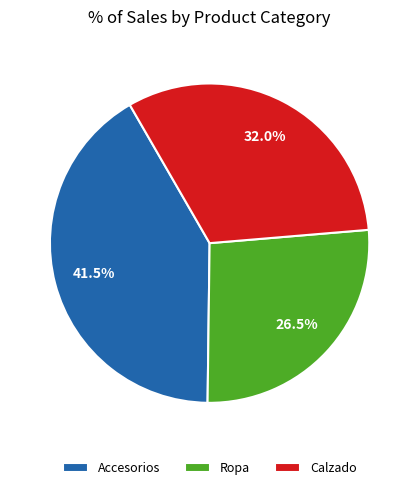

How much of the chart is everything except Accesorios?

58.5%